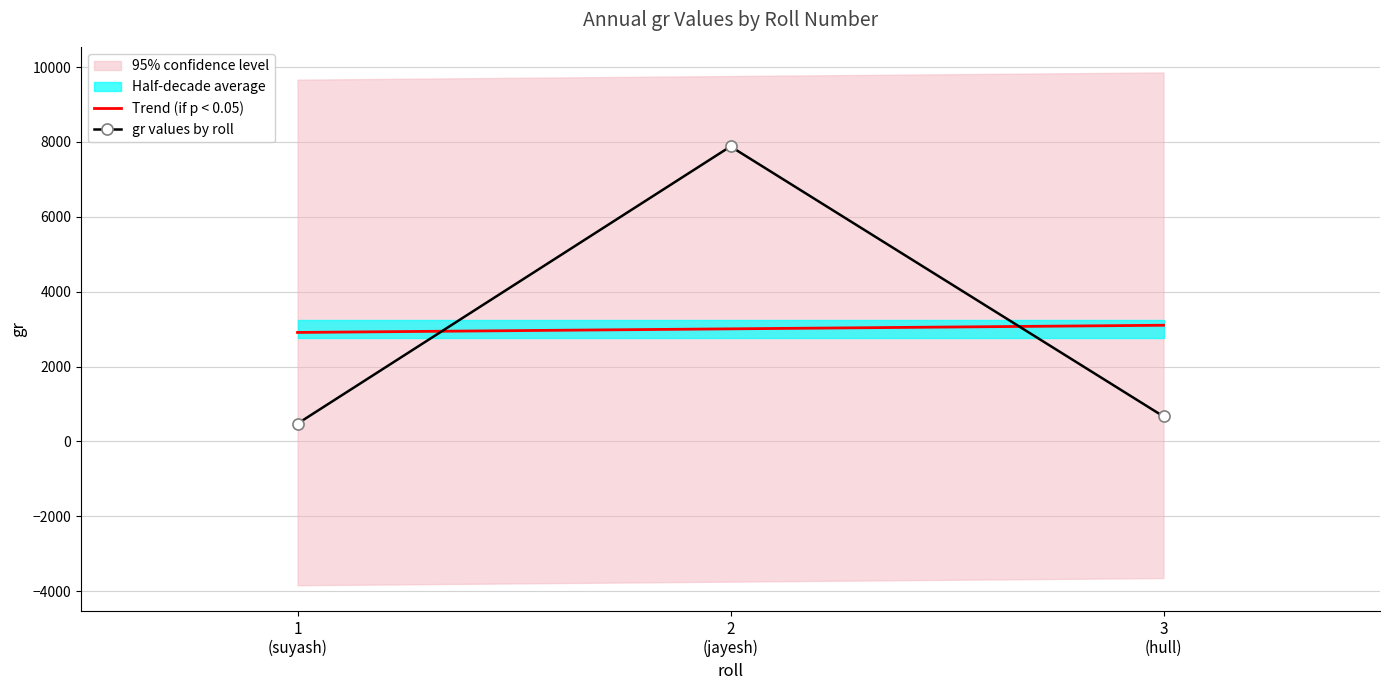

Which series has the largest range (max minus min)?

gr values by roll